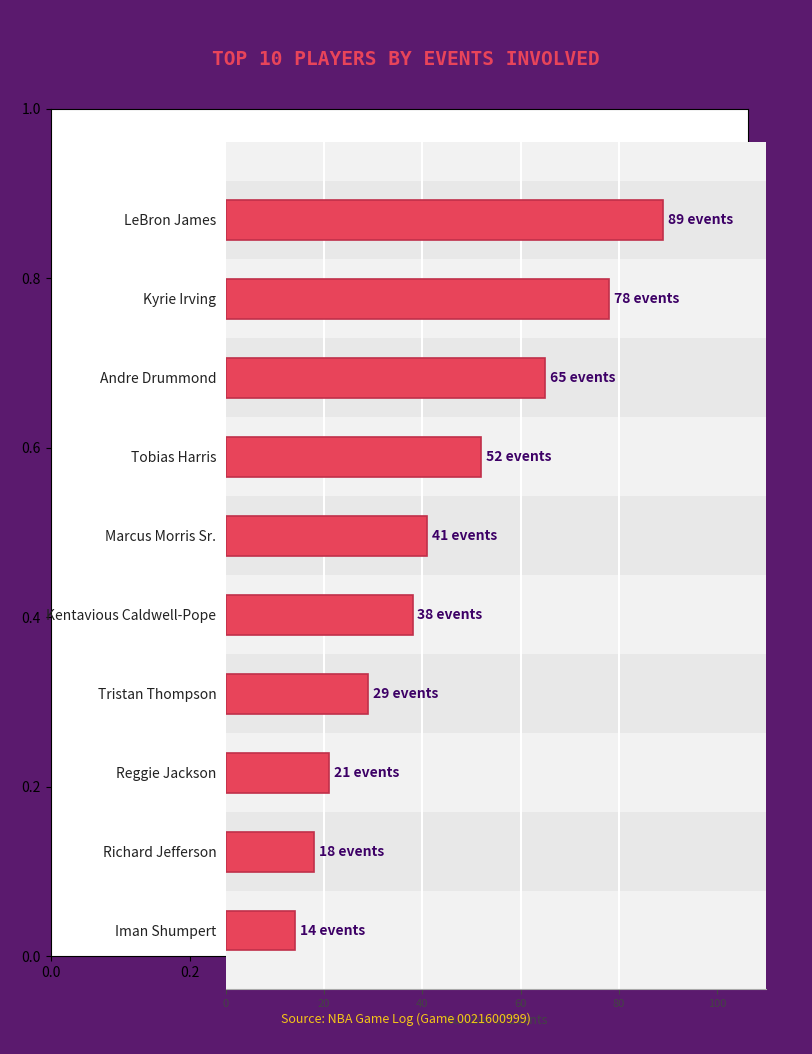

At which label is the value closest to 51?

Tobias Harris